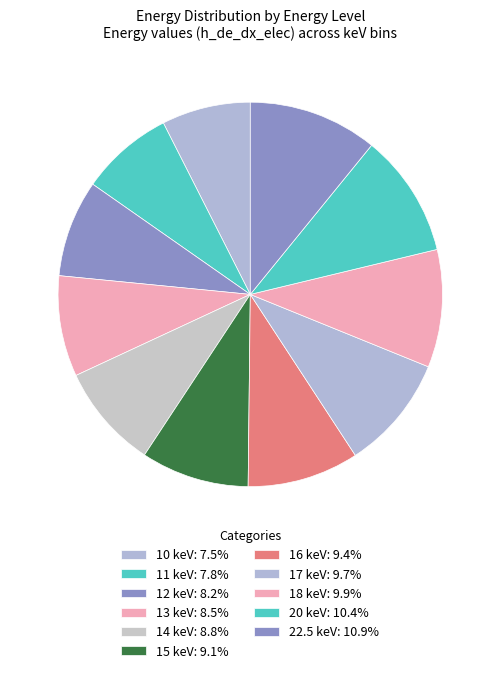

How many slices are in this pie chart?

11